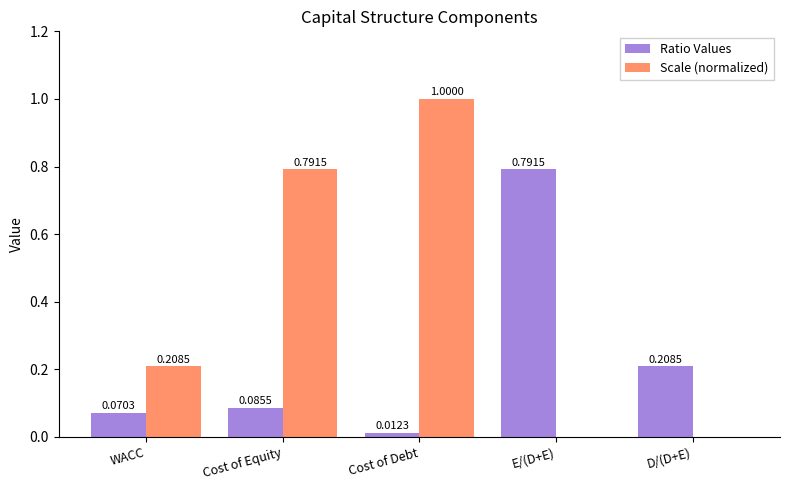

Where is Ratio Values nearest to the value 0?

Cost of Debt